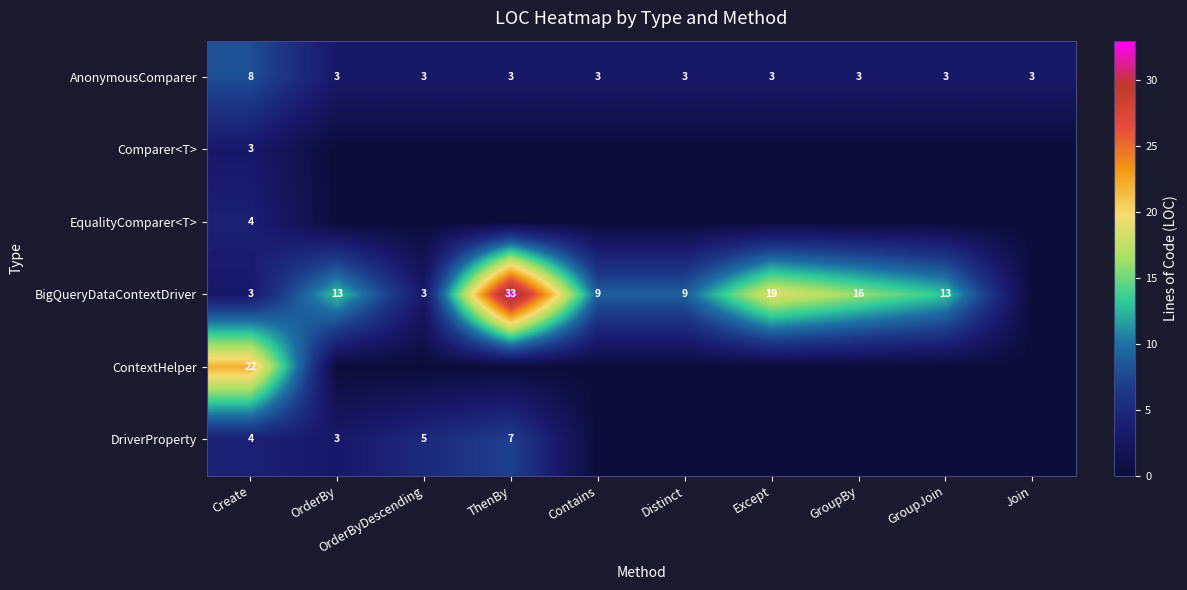

The DriverProperty series shows 3 at OrderBy. True or false?

True